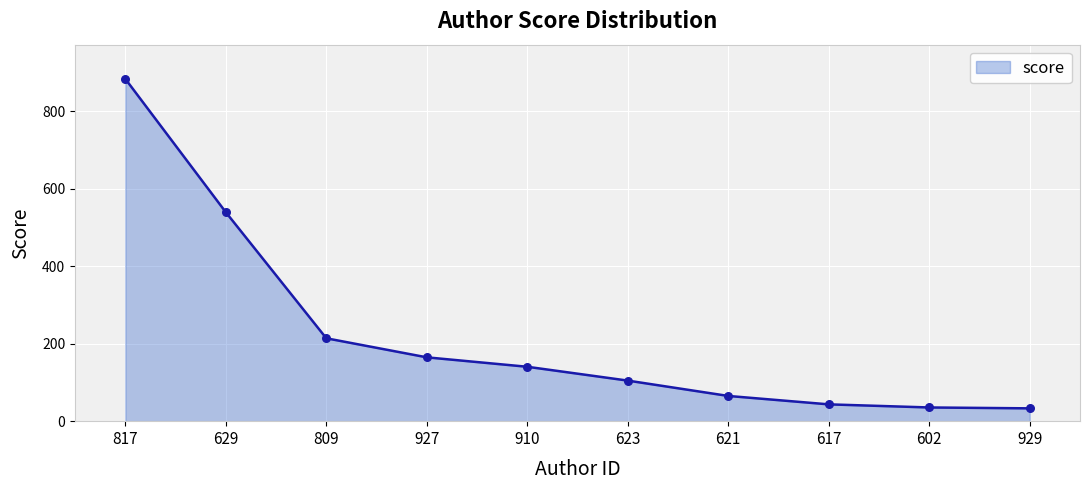

Approximately how many times larger is the value at 621 compared to 623?

0.6